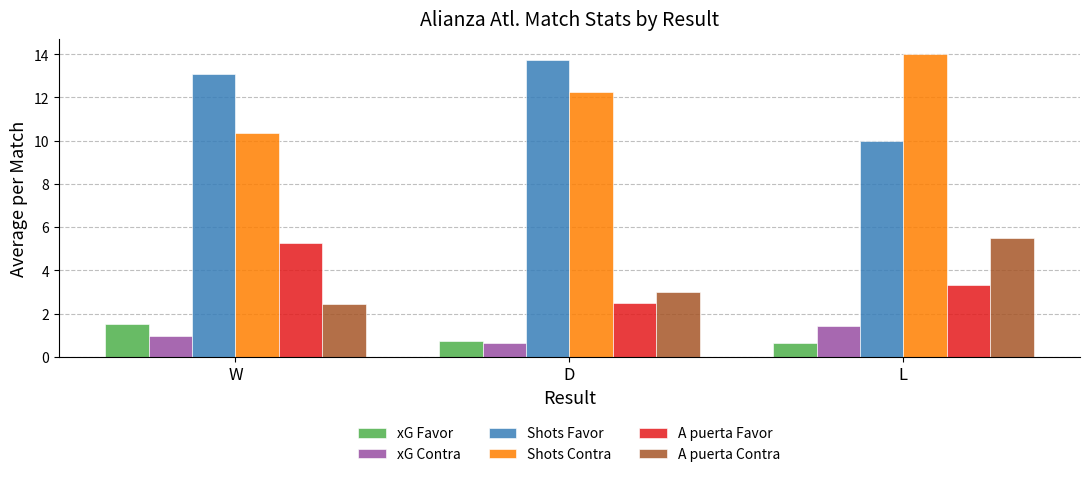

What is the average value of the Shots Favor series?

12.3